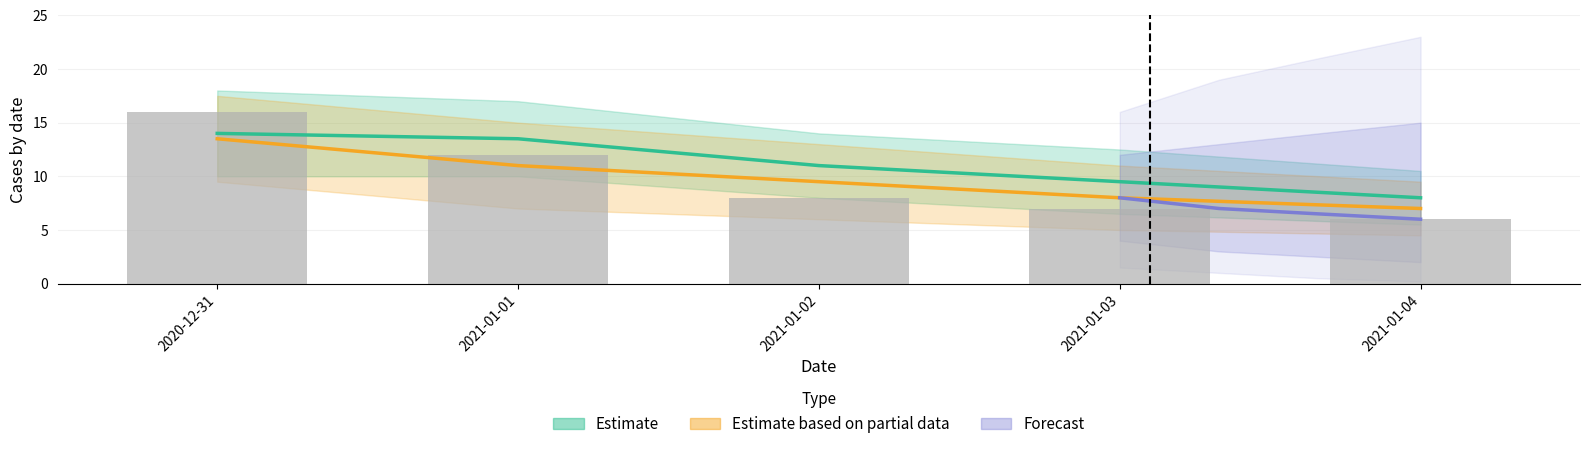

Is it true that unspecified_location equals 0 at 2021-01-01?

False